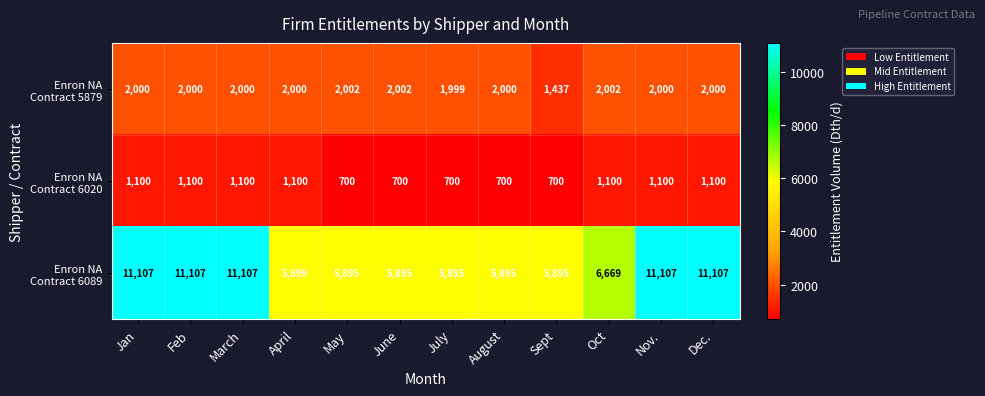

What is the spread (max minus min) of values at Sept?

5195